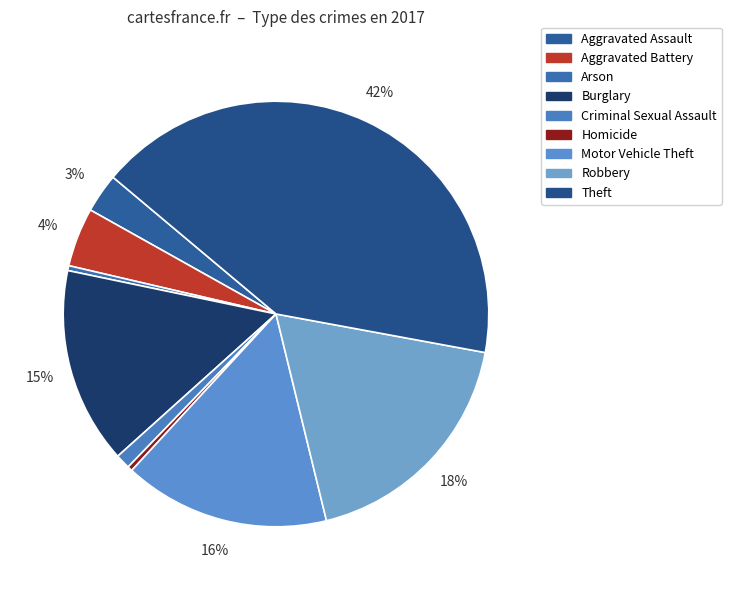

What percentage do Robbery and Aggravated Assault together represent?

21.3%